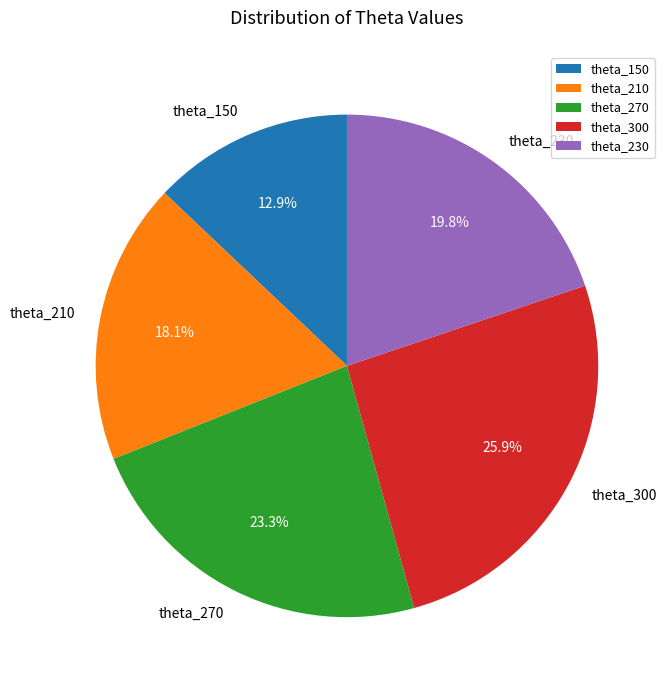

To the nearest percent, what is the difference between the largest and smallest slice percentages?

13%